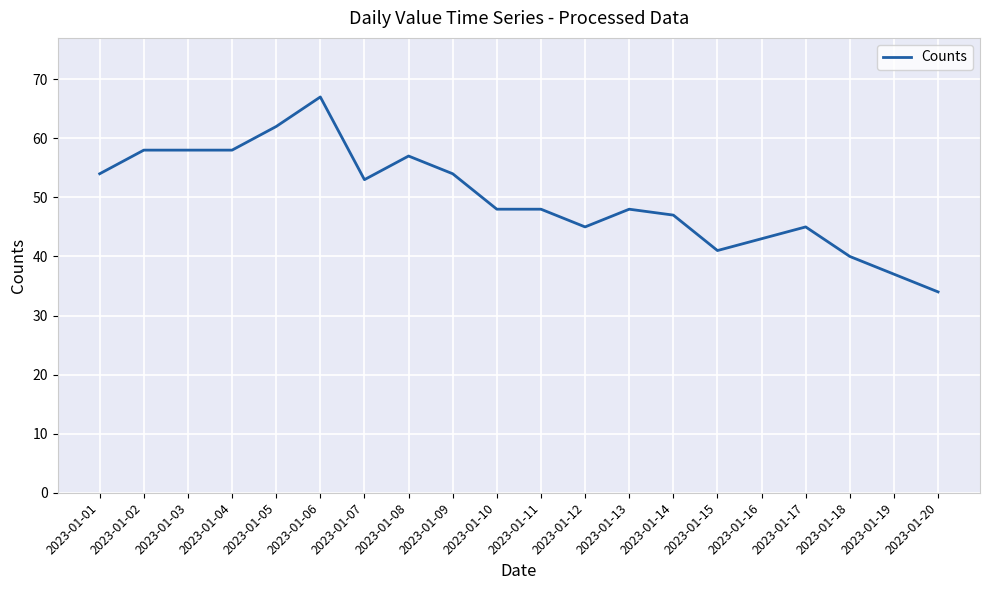

Reading right to left, list all the values displayed in this chart.

2023-01-20=34	2023-01-19=37	2023-01-18=40	2023-01-17=45	2023-01-16=43	2023-01-15=41	2023-01-14=47	2023-01-13=48	2023-01-12=45	2023-01-11=48	2023-01-10=48	2023-01-09=54	2023-01-08=57	2023-01-07=53	2023-01-06=67	2023-01-05=62	2023-01-04=58	2023-01-03=58	2023-01-02=58	2023-01-01=54